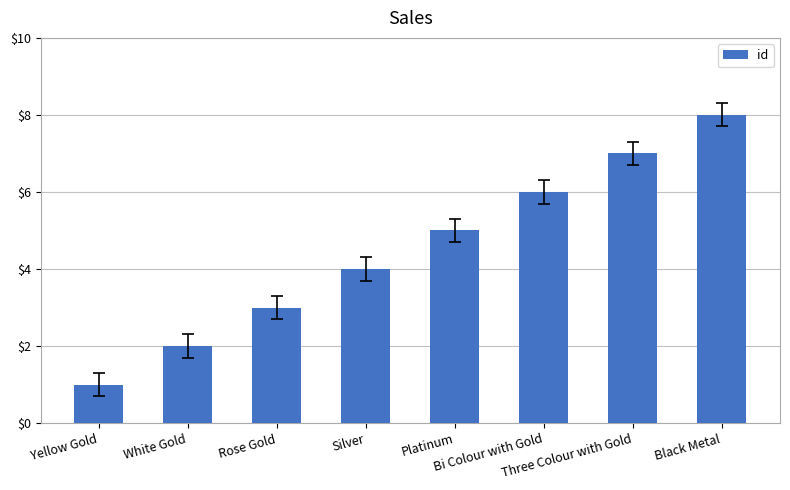

What is the change in value from Yellow Gold to Black Metal?

+7